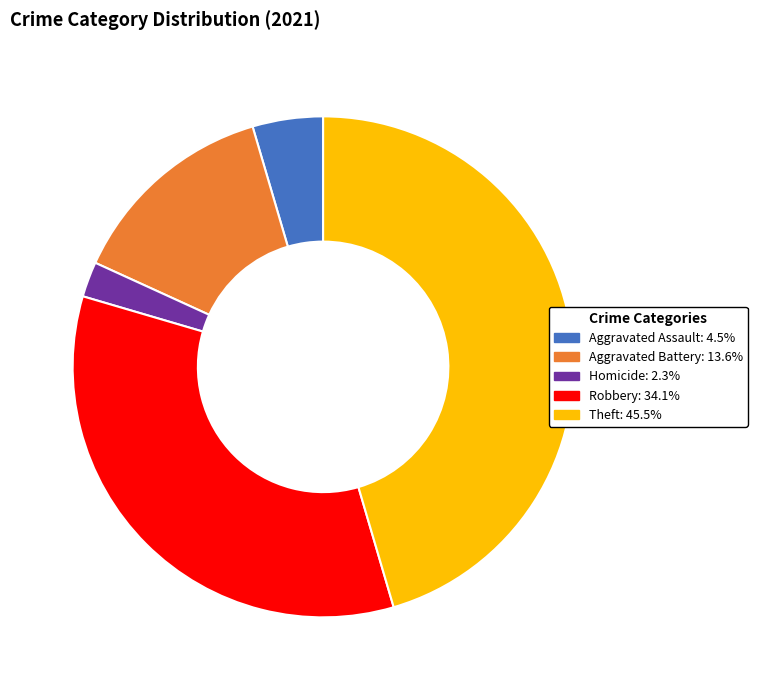

Does any single category account for the majority?

No